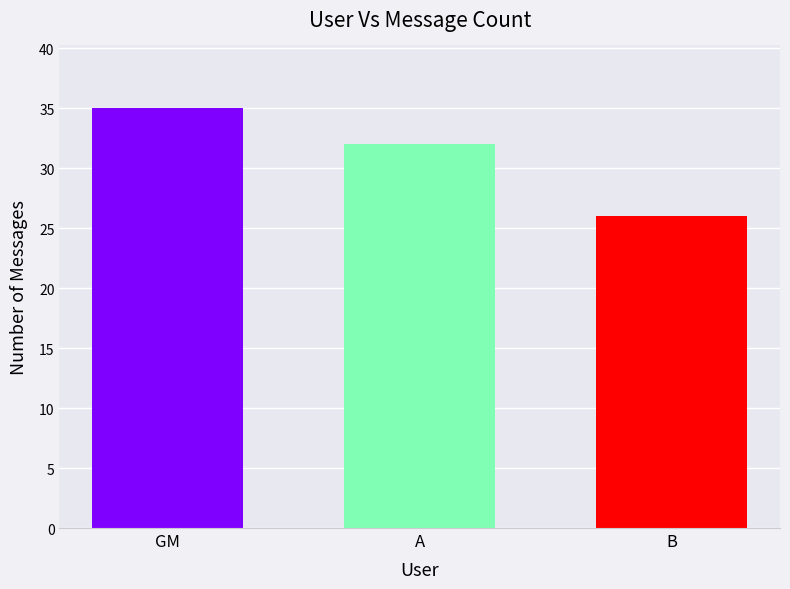

The chart shows a value of 35 at GM. True or false?

True